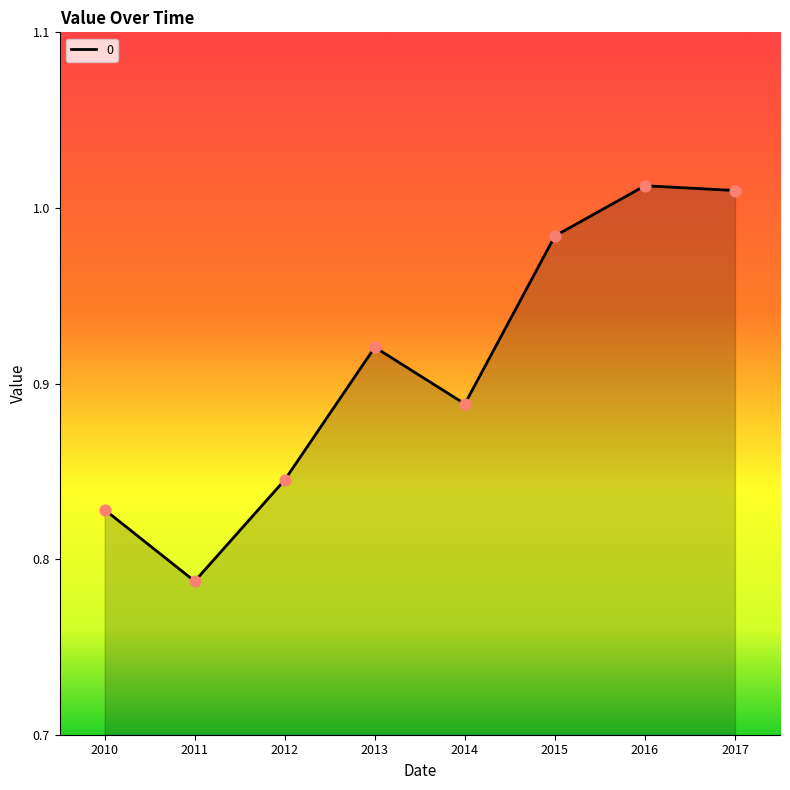

Which has a higher value, 2011 or 2016?

2016